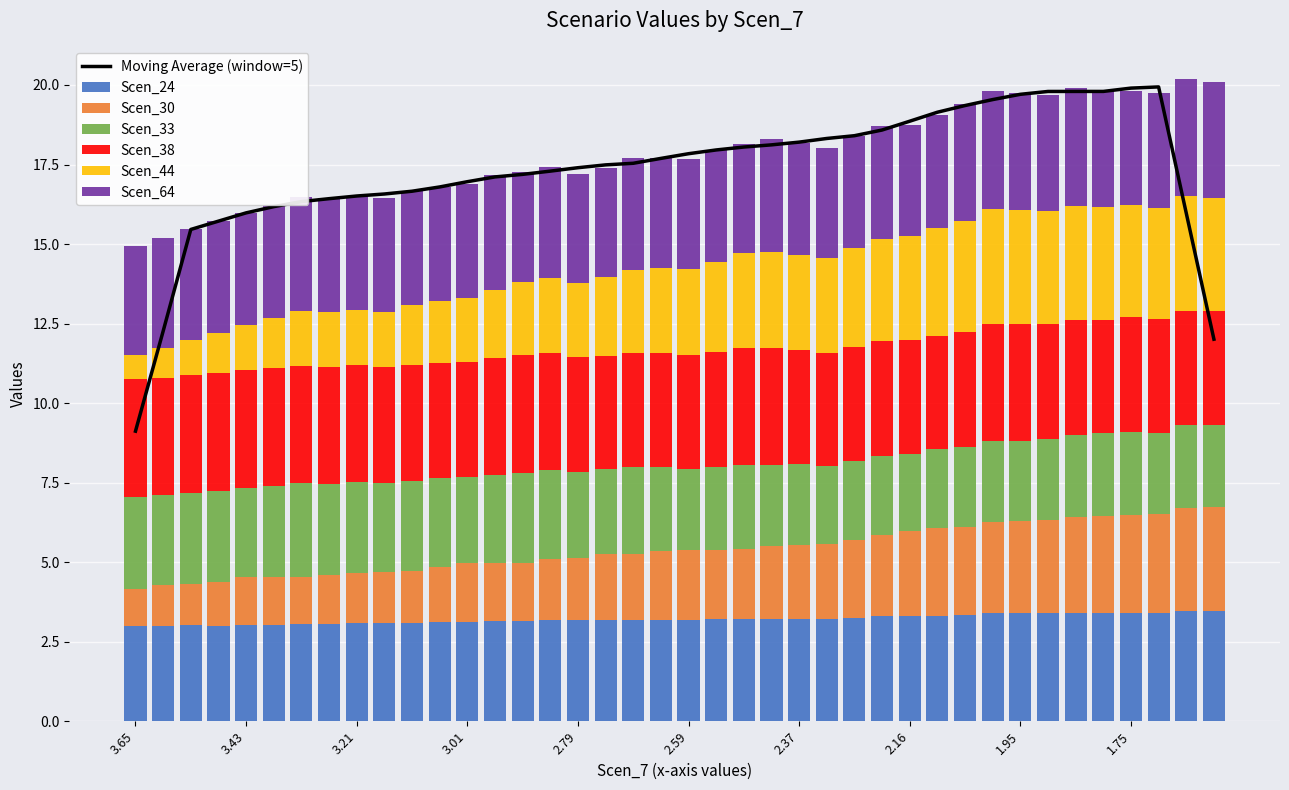

At which category is the sum across all series the highest?

38